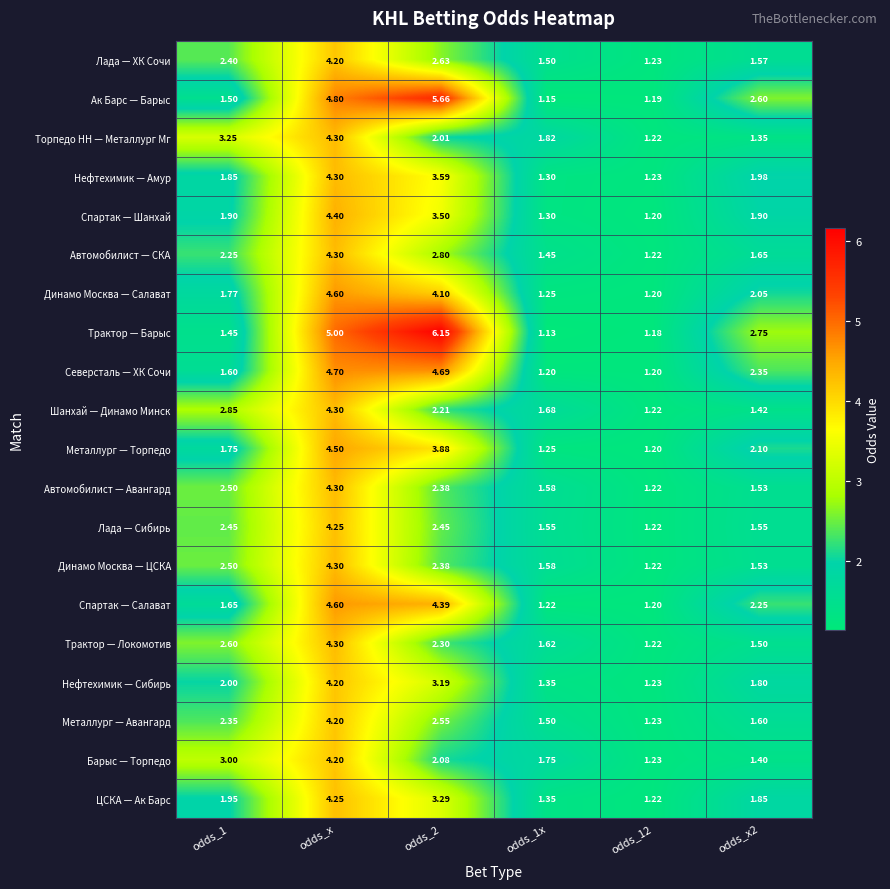

Which series has the largest range (max minus min)?

Трактор — Барыс